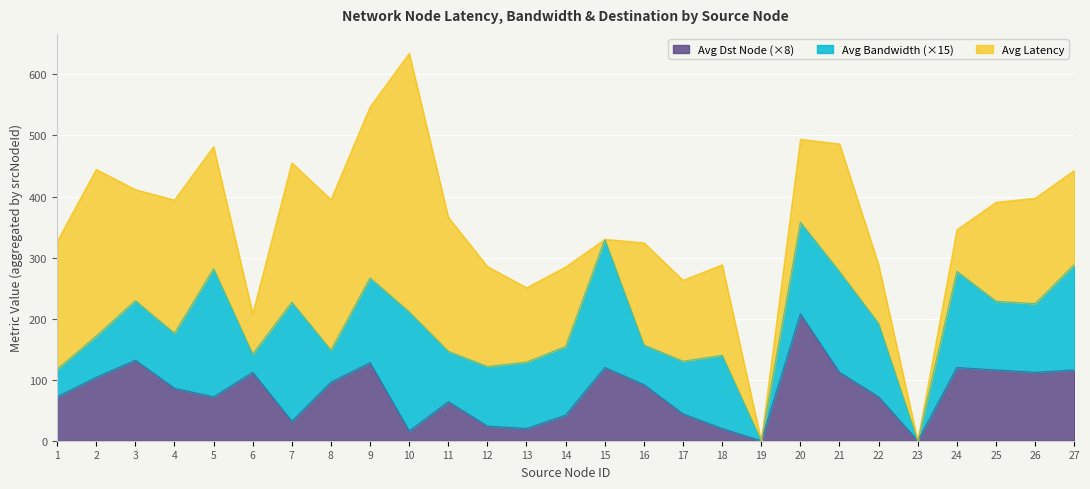

True or false: avg_bandwidth and avg_dst intersect in this chart.

True